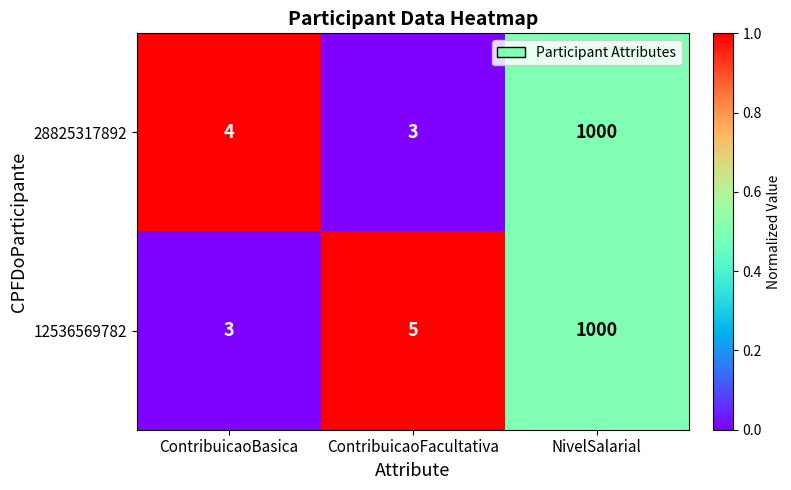

Rank the series by their average value, from highest to lowest.

12536569782, 28825317892